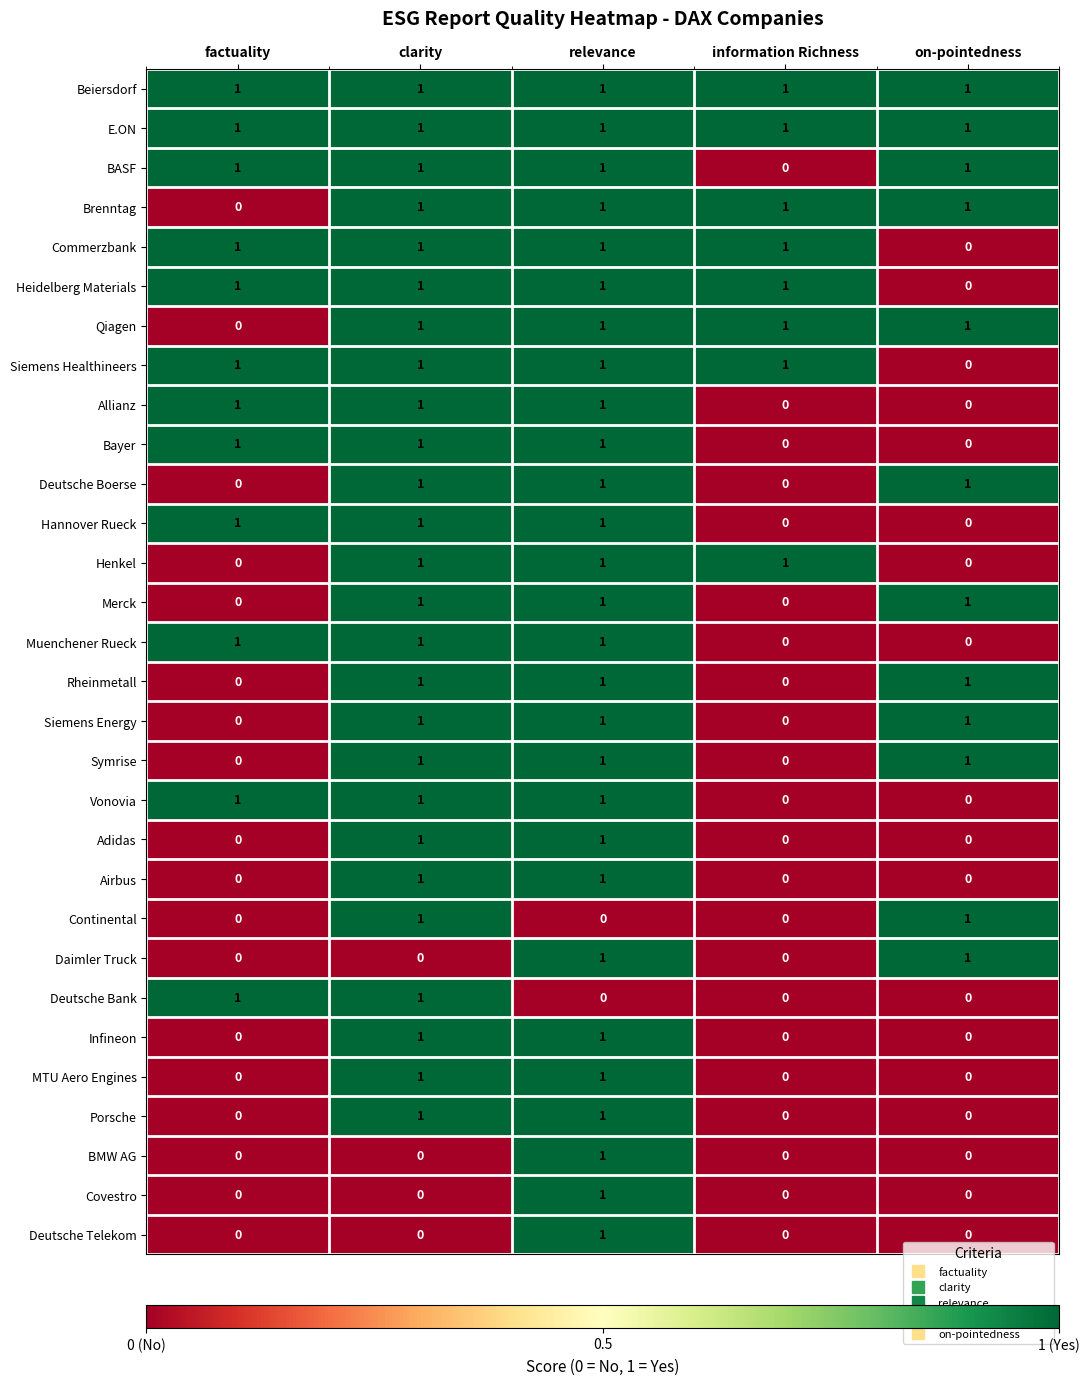

Which category has the lowest value in the Qiagen series?

factuality